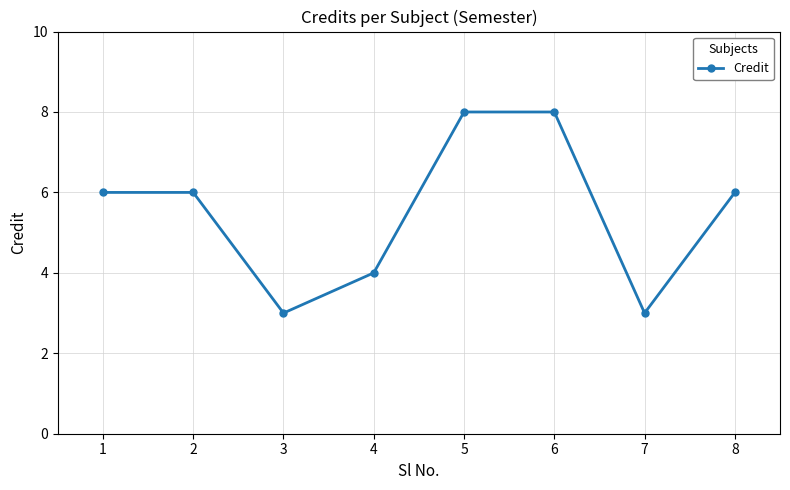

Between 1 and 7, which is larger?

1